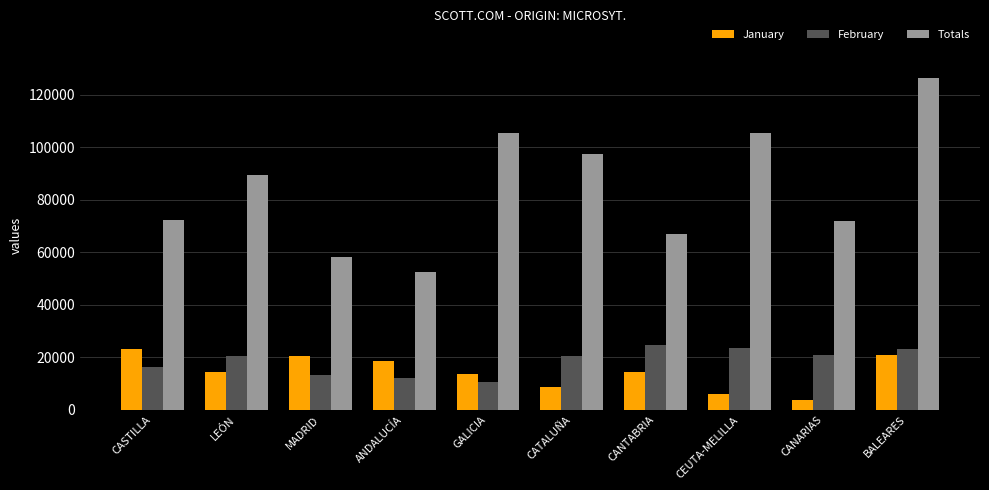

Between GALICIA and CANARIAS, which series saw the biggest shift?

Totals